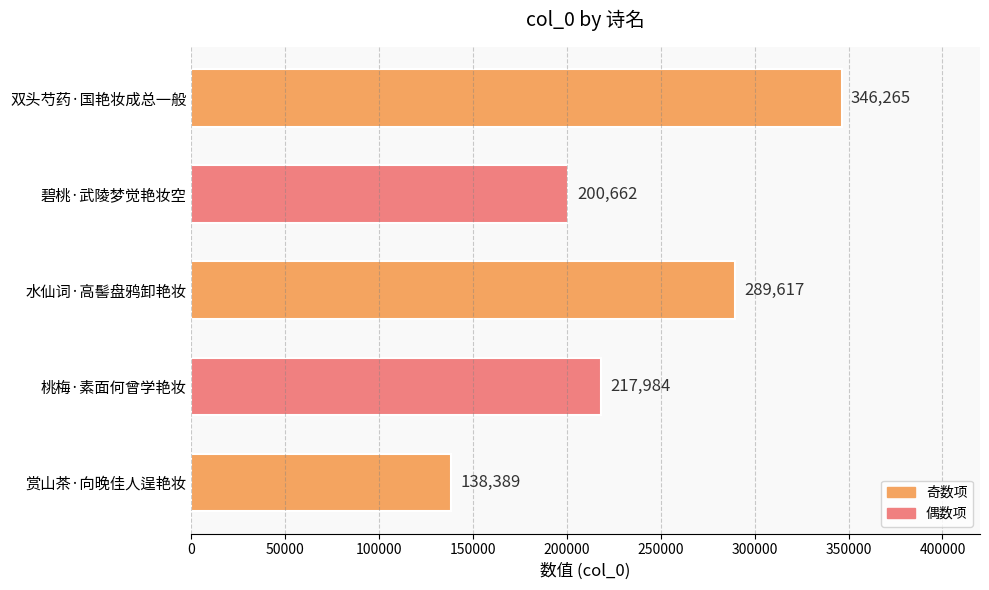

Reading bottom to top, what are all the values shown in this chart?

赏山茶·向晚佳人逞艳妆=138389	桃梅·素面何曾学艳妆=217984	水仙词·高髻盘鸦卸艳妆=289617	碧桃·武陵梦觉艳妆空=200662	双头芍药·国艳妆成总一般=346265